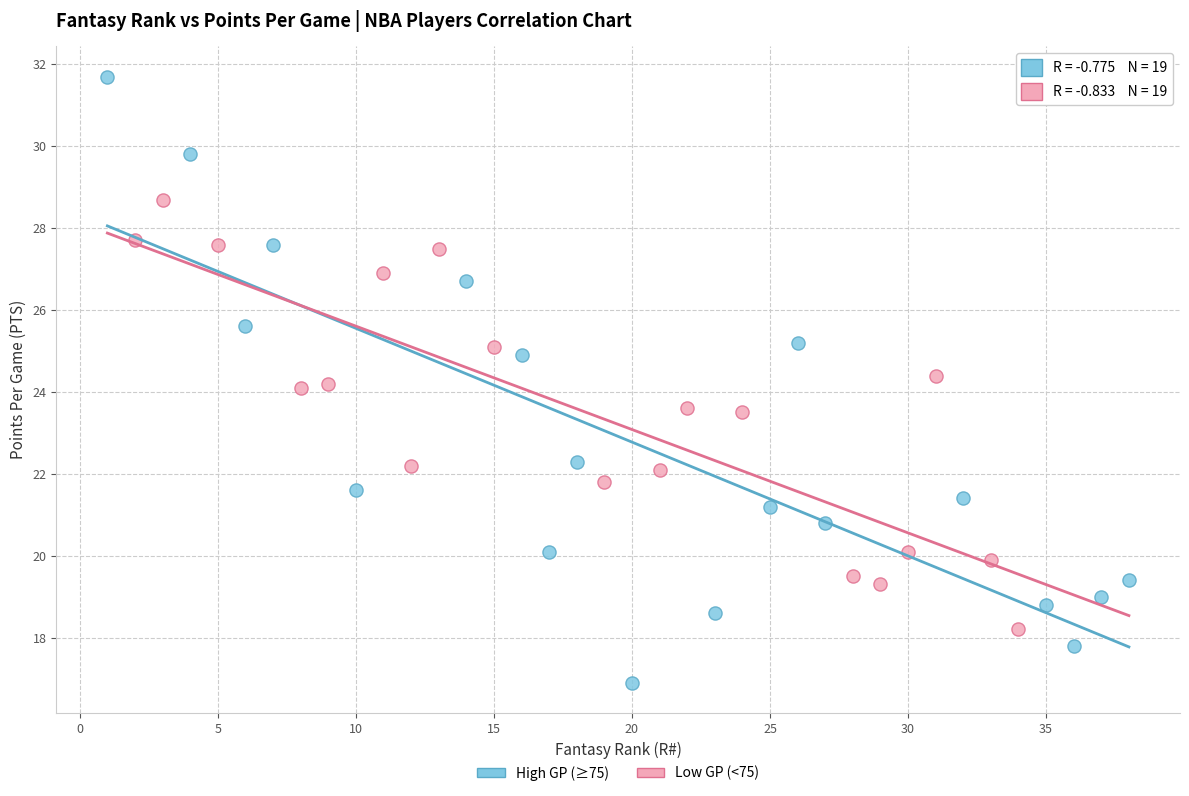

Which series reaches the minimum Y coordinate?

High GP (≥75)